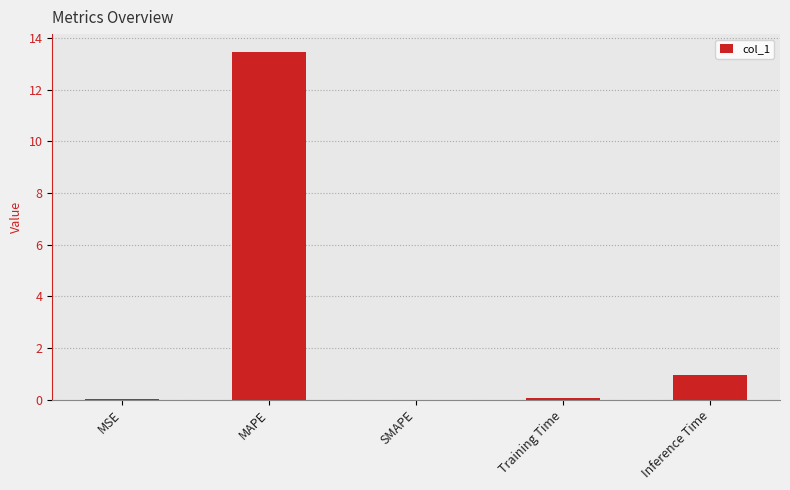

Where is the data nearest to the value 6?

Inference Time